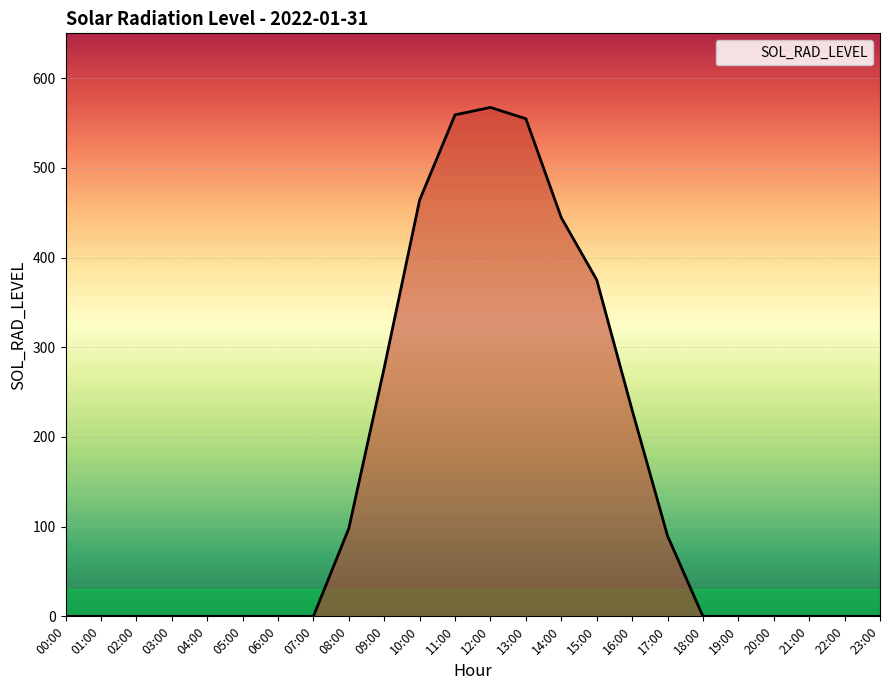

At which label is the value closest to 283?

09:00